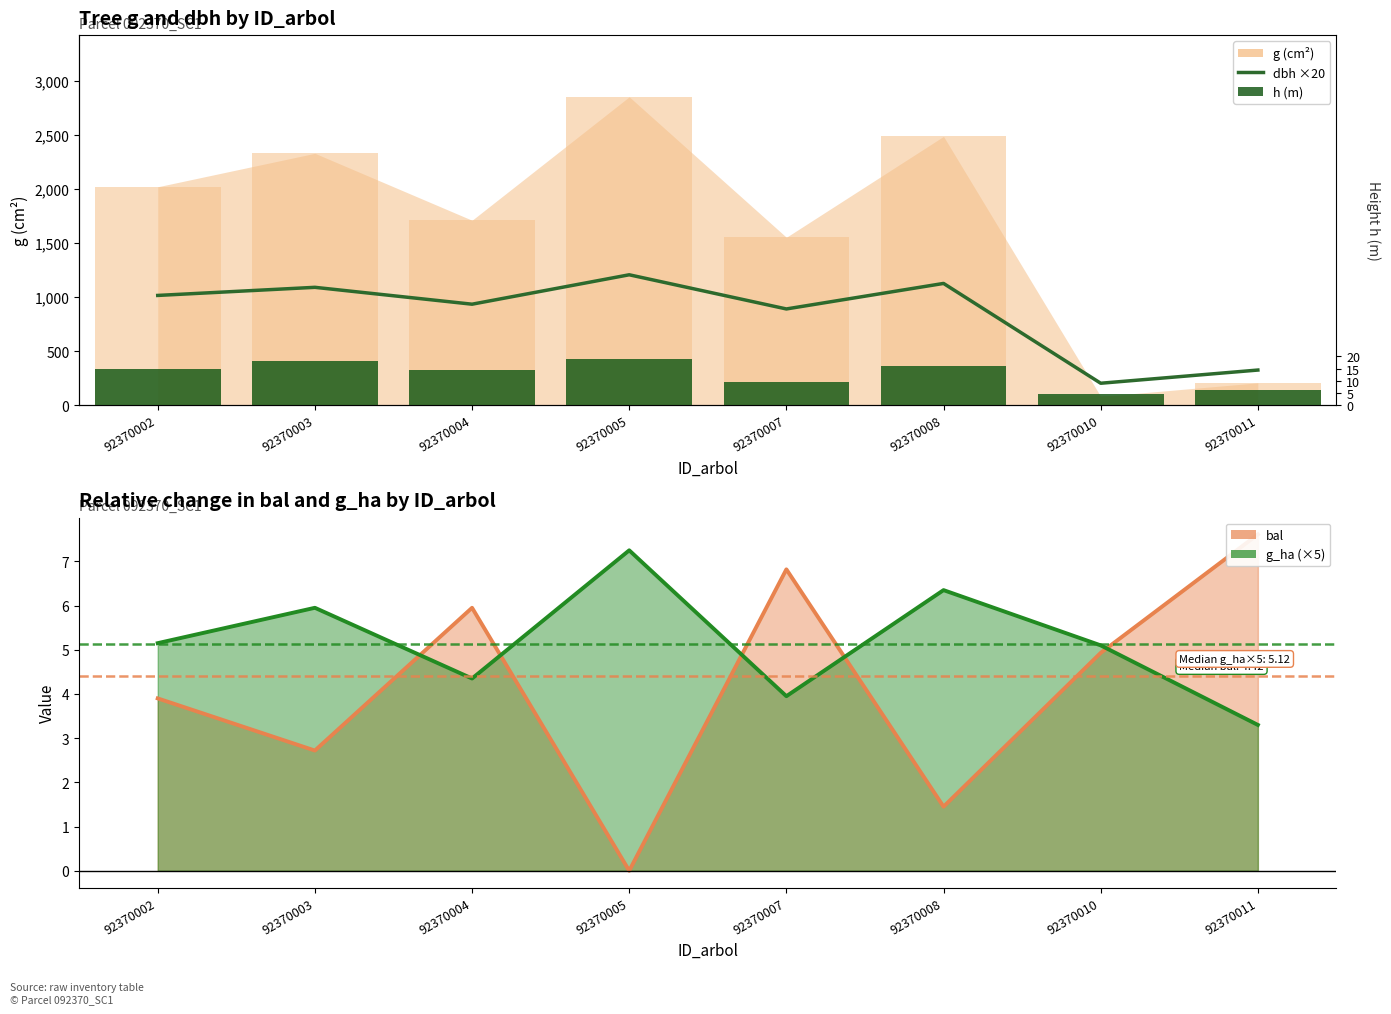

The dbh (×20) series shows 1125.0 at 92370008. True or false?

True